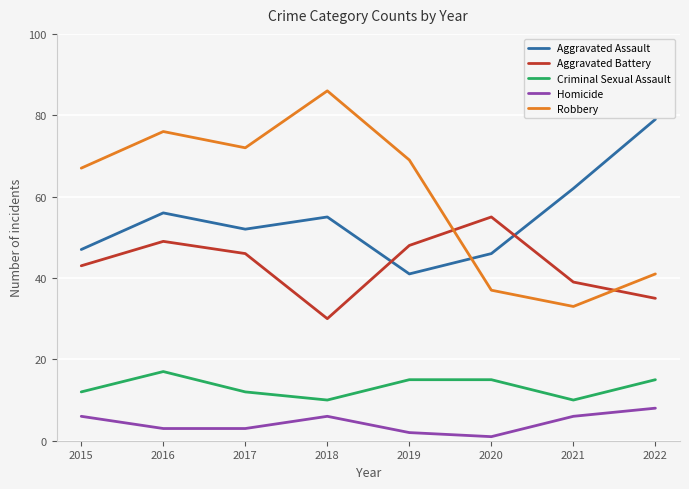

What is the difference between the second highest and second lowest values in the Aggravated Battery series?

14